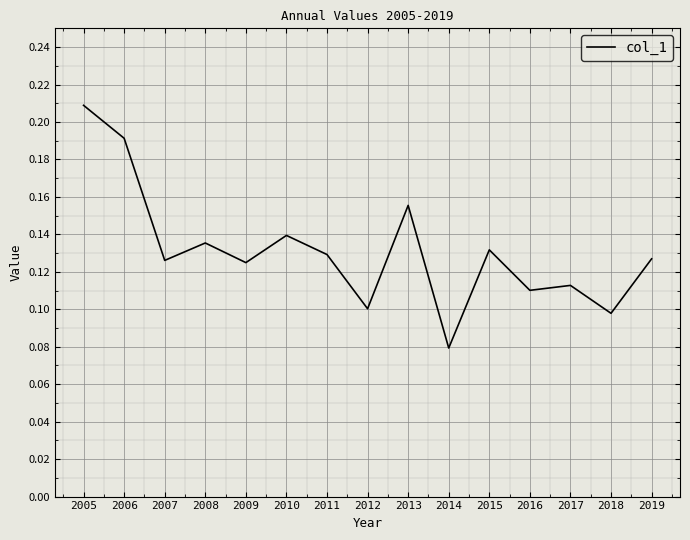

Which label corresponds to the largest value in the chart?

2005